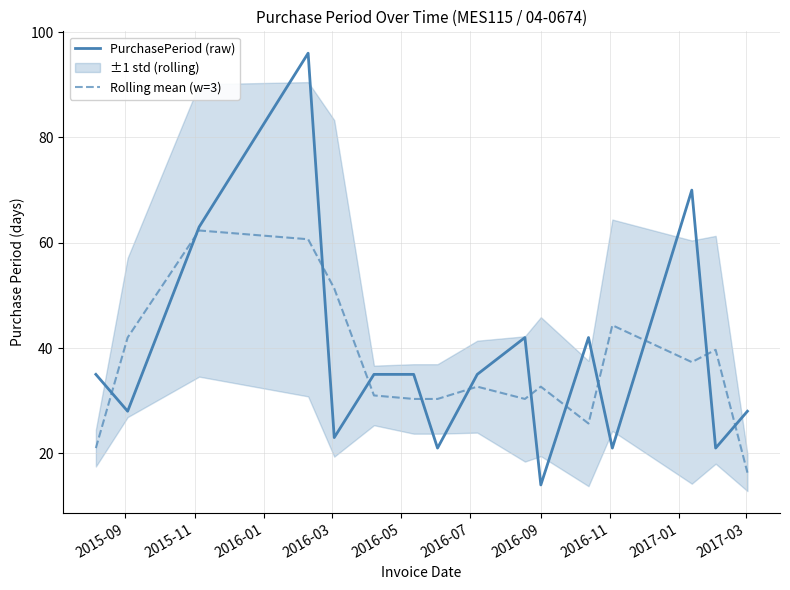

What is the minimum value for Rolling mean (w=3)?

16.3